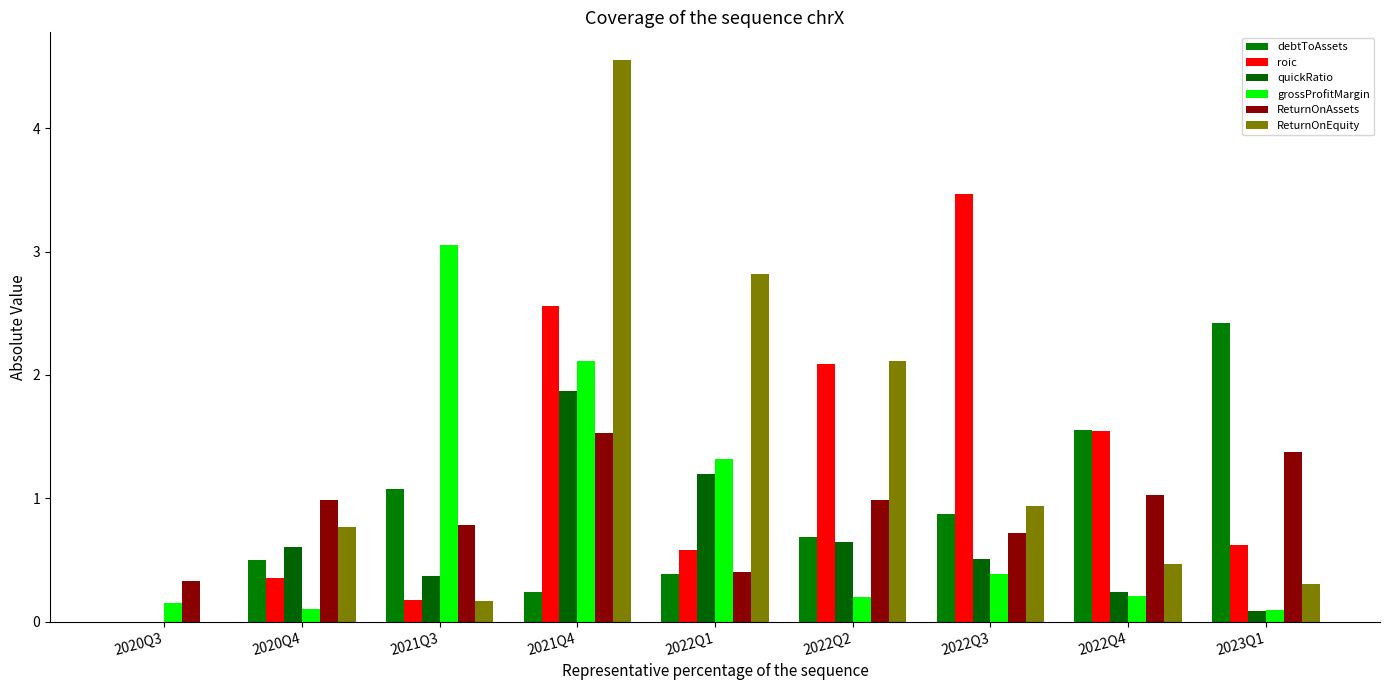

True or false: ReturnOnEquity has a value of 0.3 at 2020Q4.

False